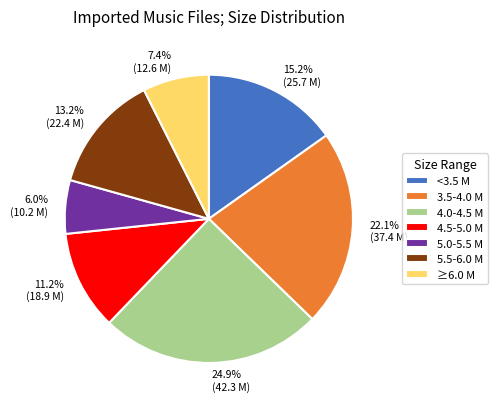

Between 13.2% (22.4 M) and 6.0% (10.2 M), which is larger?

13.2% (22.4 M)